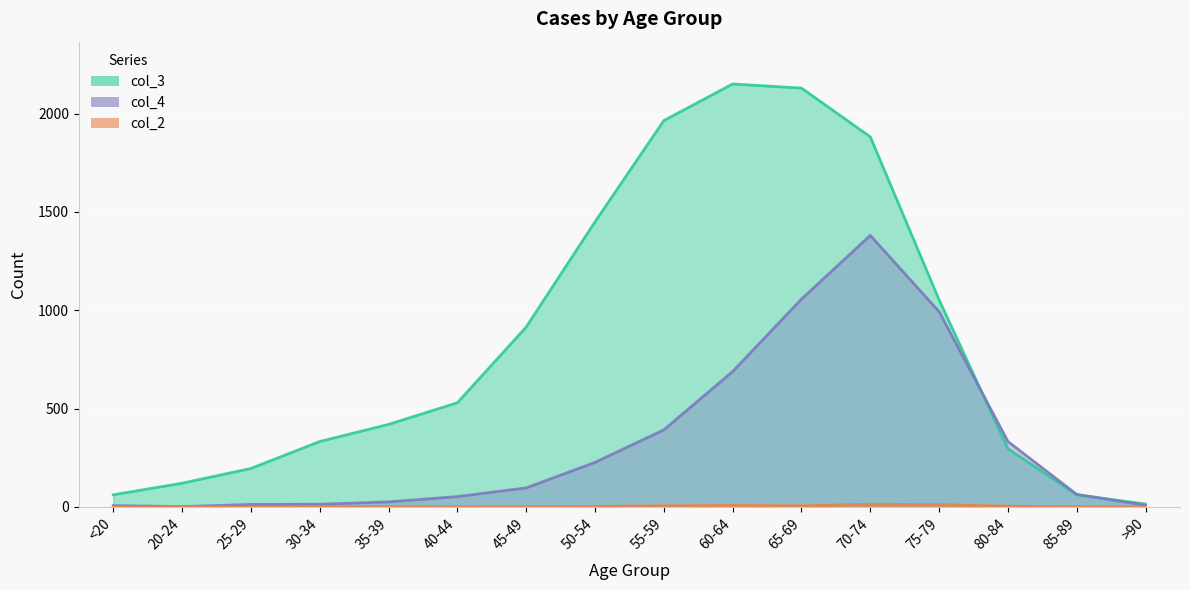

Between 25-29 and 45-49, which series saw the biggest shift?

col_3